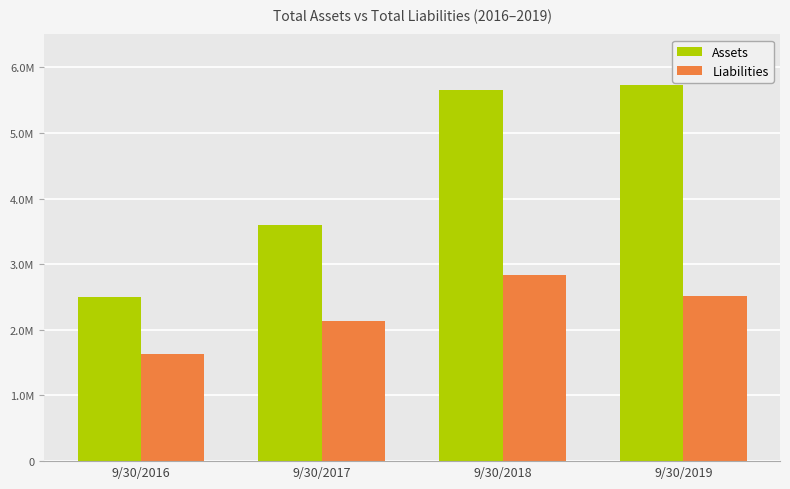

What is the greatest value displayed?

5723879